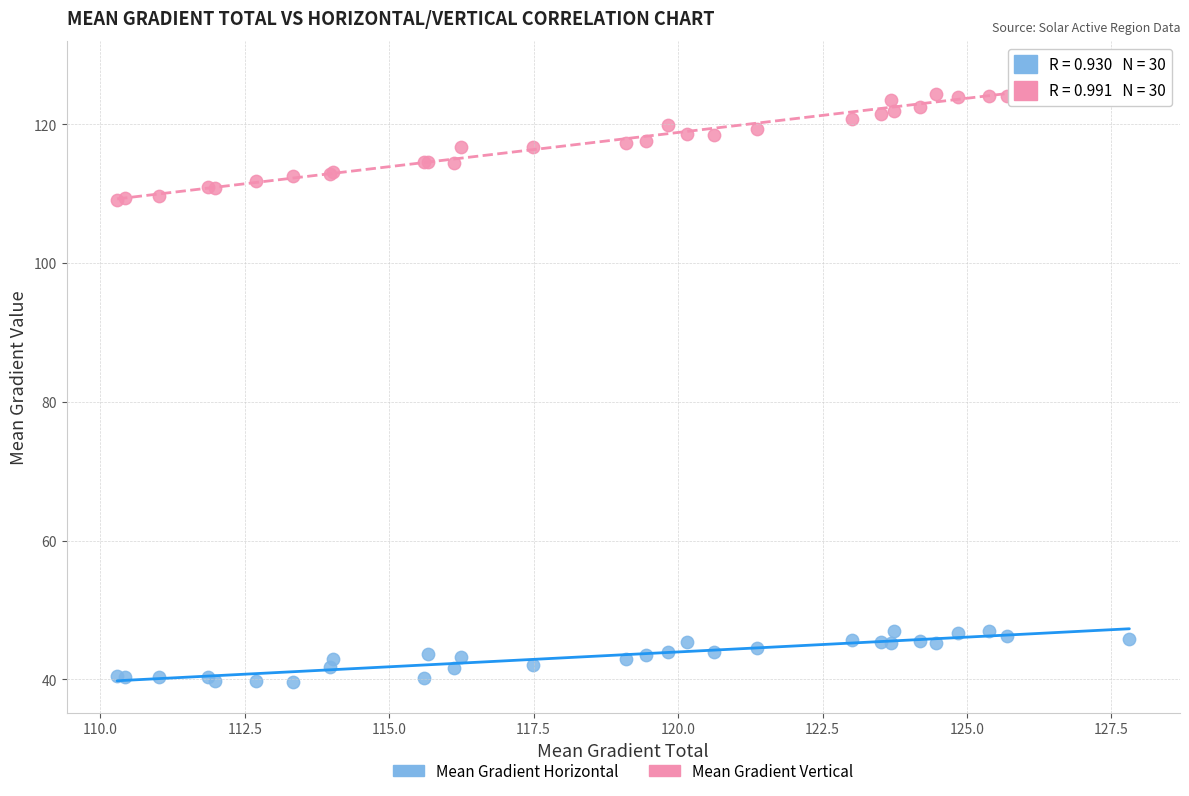

Which series has the largest Y range (max minus min)?

Mean Gradient Vertical